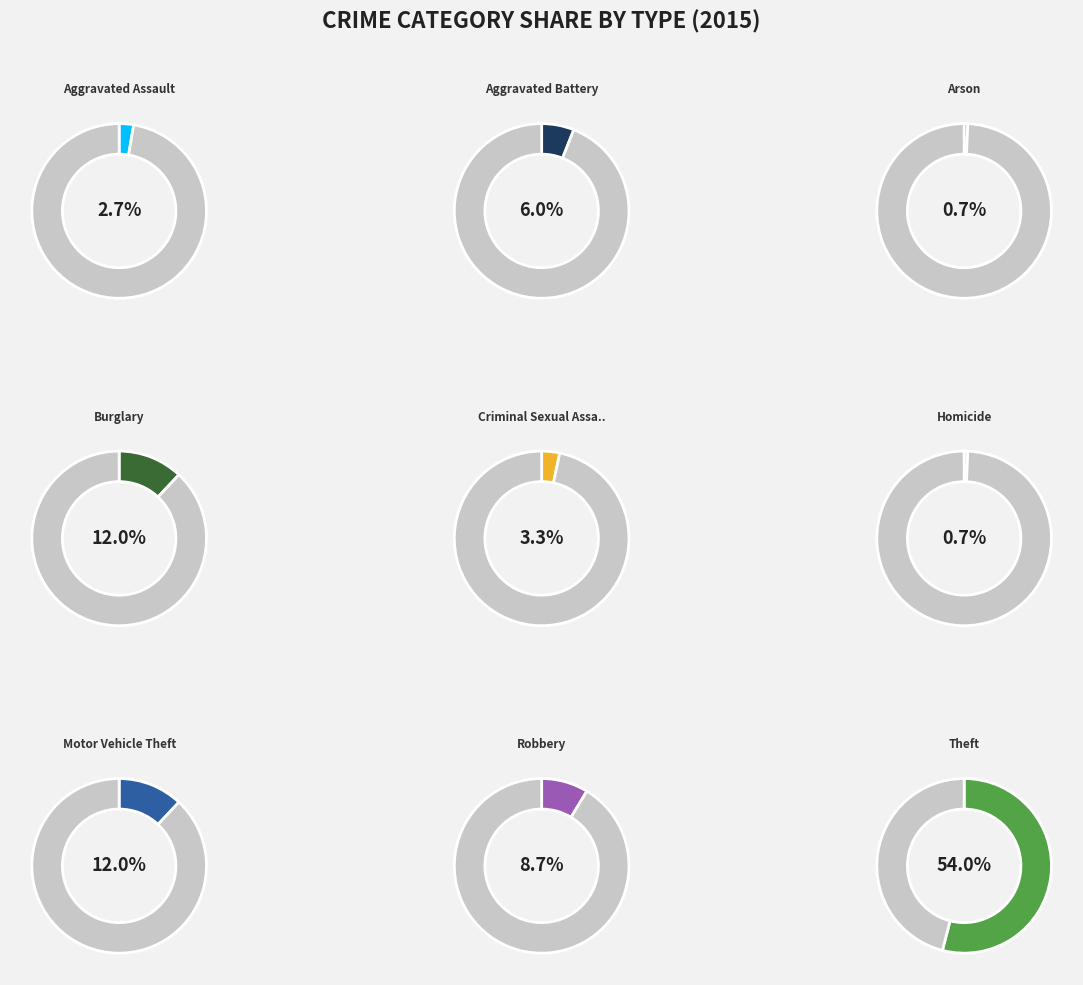

What is the largest slice in the pie chart?

Theft